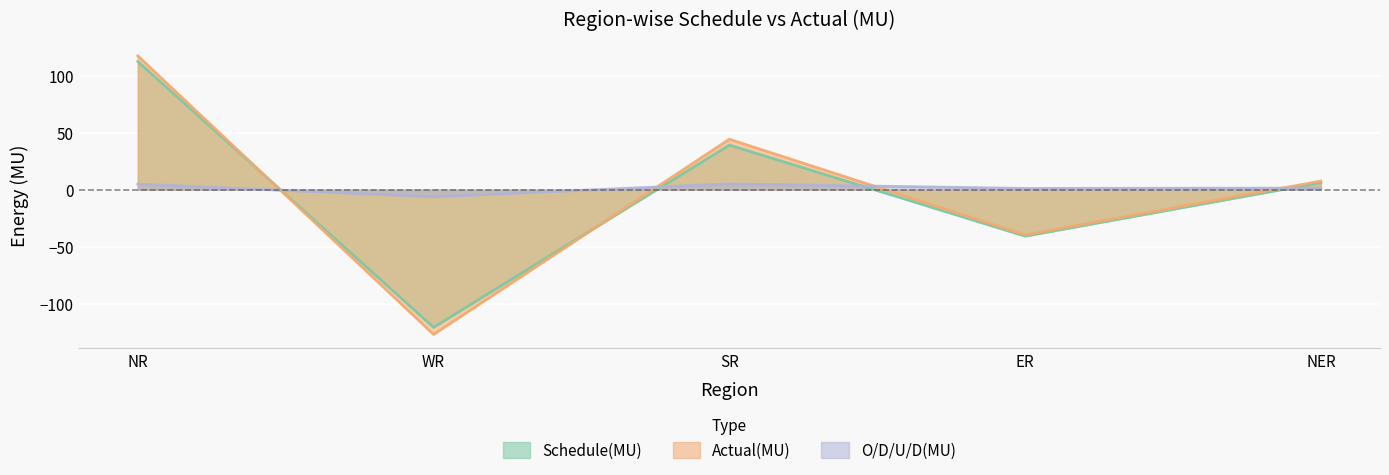

Between NR and WR, which series saw the biggest shift?

Actual(MU)